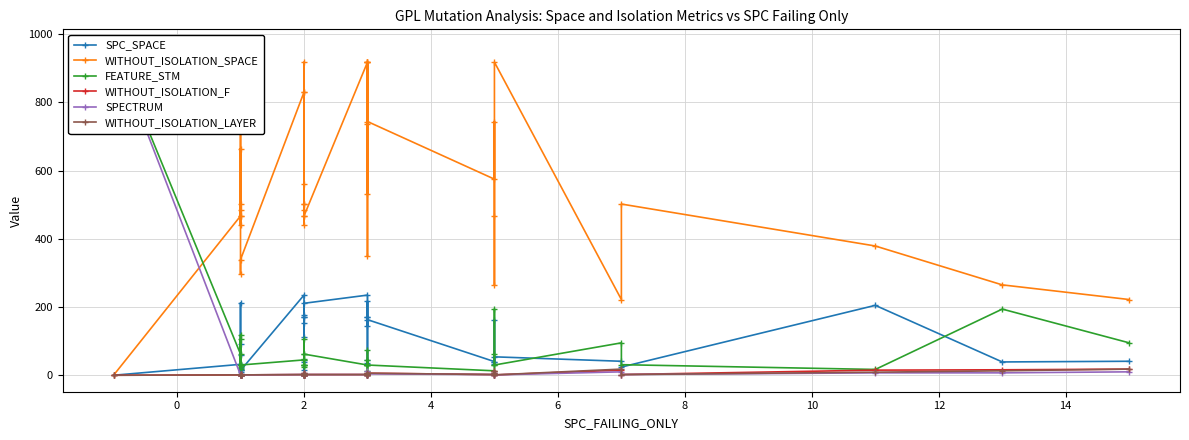

Is the value of WITHOUT_ISOLATION_LAYER at 12 greater than the value of WITHOUT_ISOLATION_F at −2?

Yes